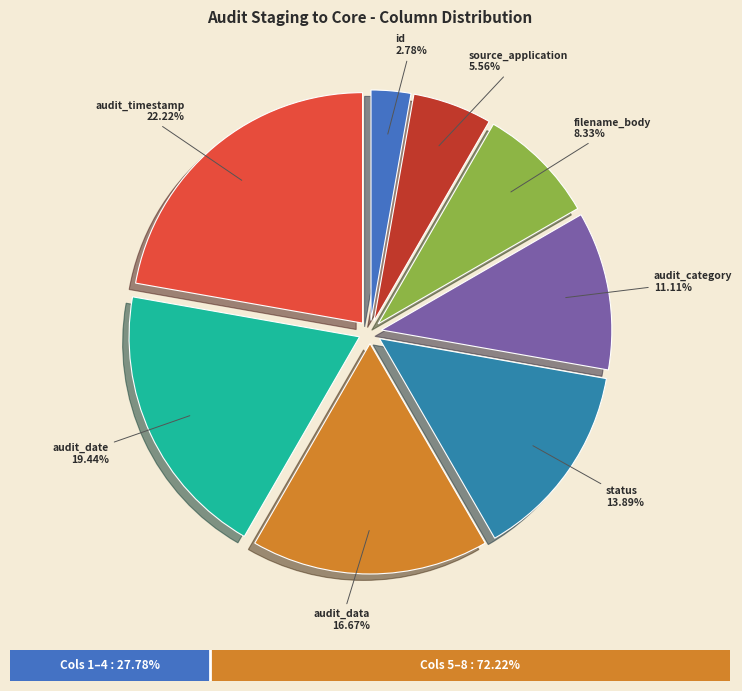

What is the total percentage of audit_data and filename_body?

25.0%